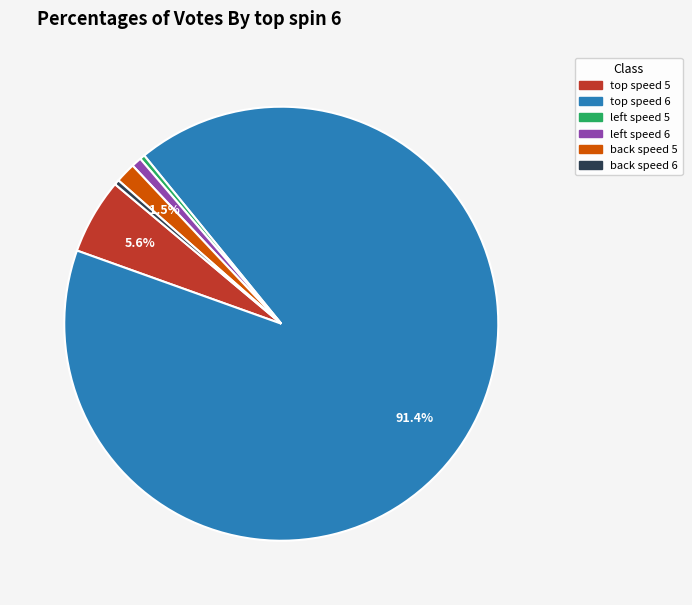

Does any single category account for the majority?

Yes